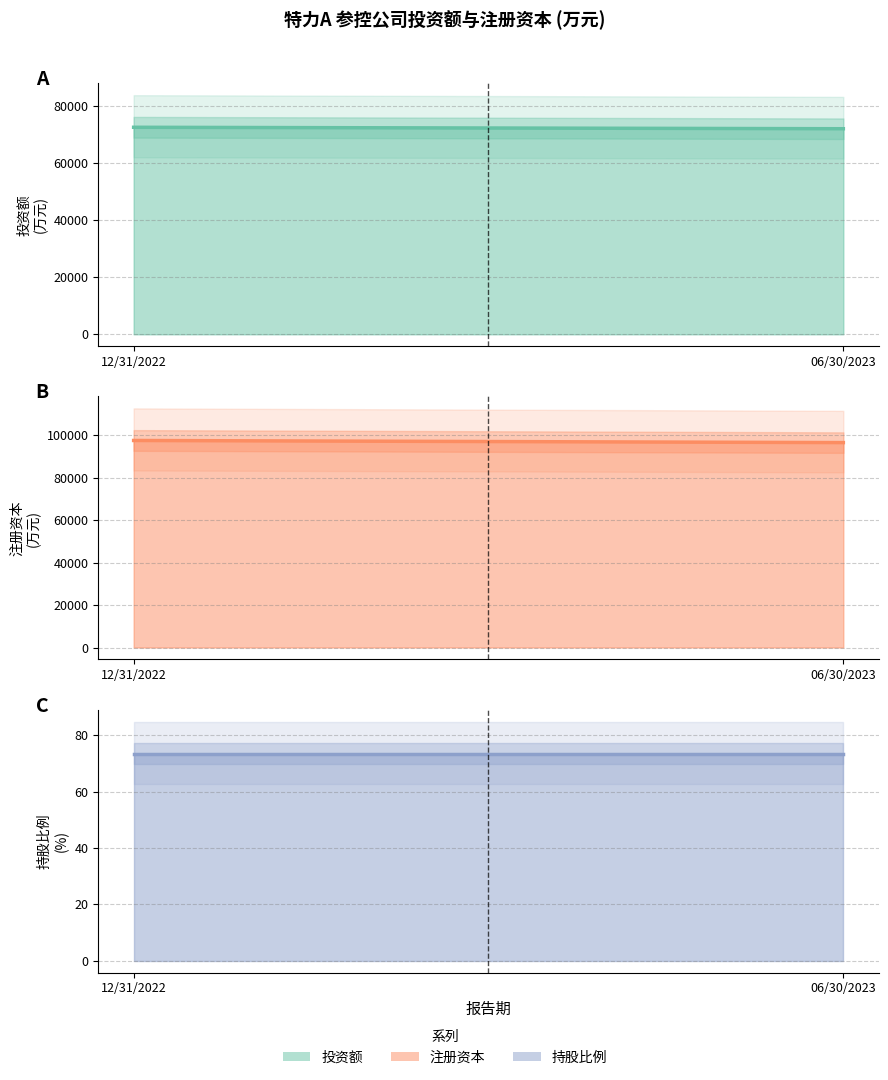

At how many categories does at least one series exceed 52069?

2